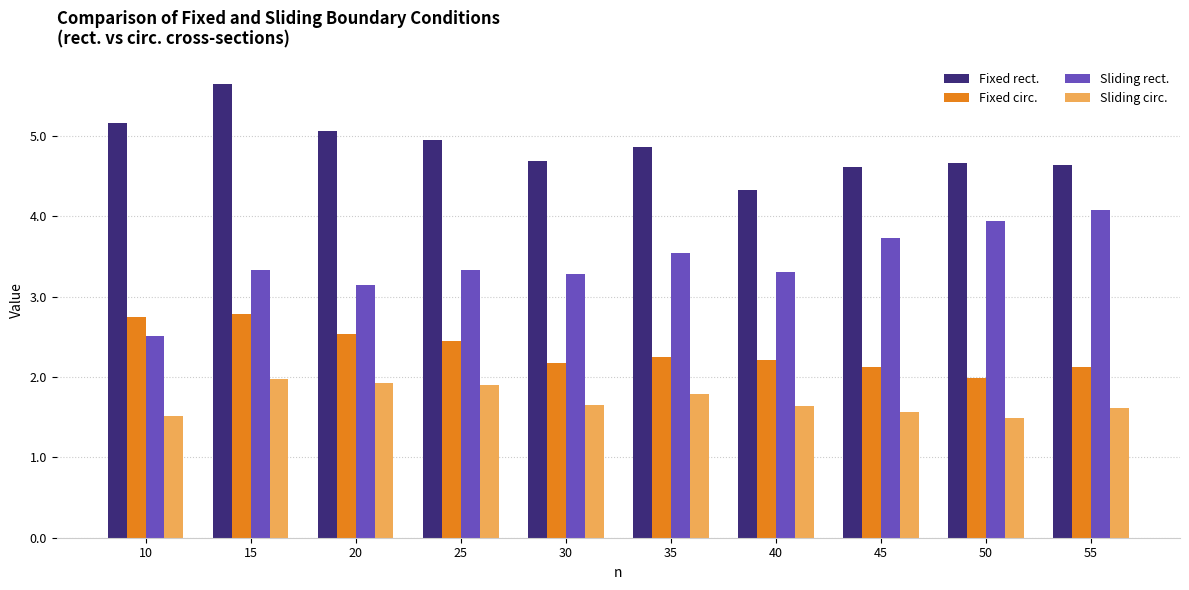

What is the total value across all series at 20?

12.6